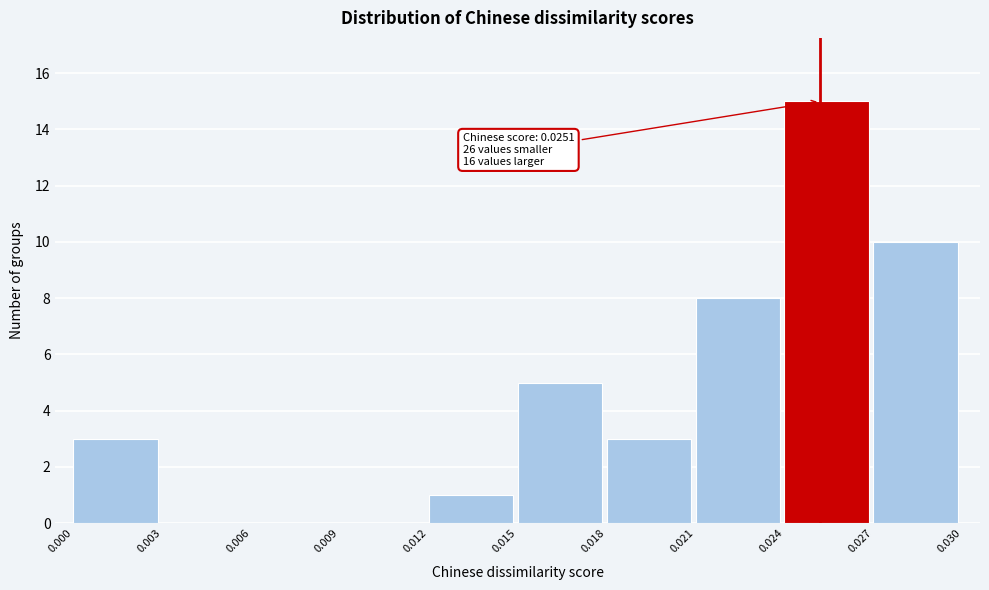

Over which range of the x-axis is the bar tallest?

0.024 to 0.027